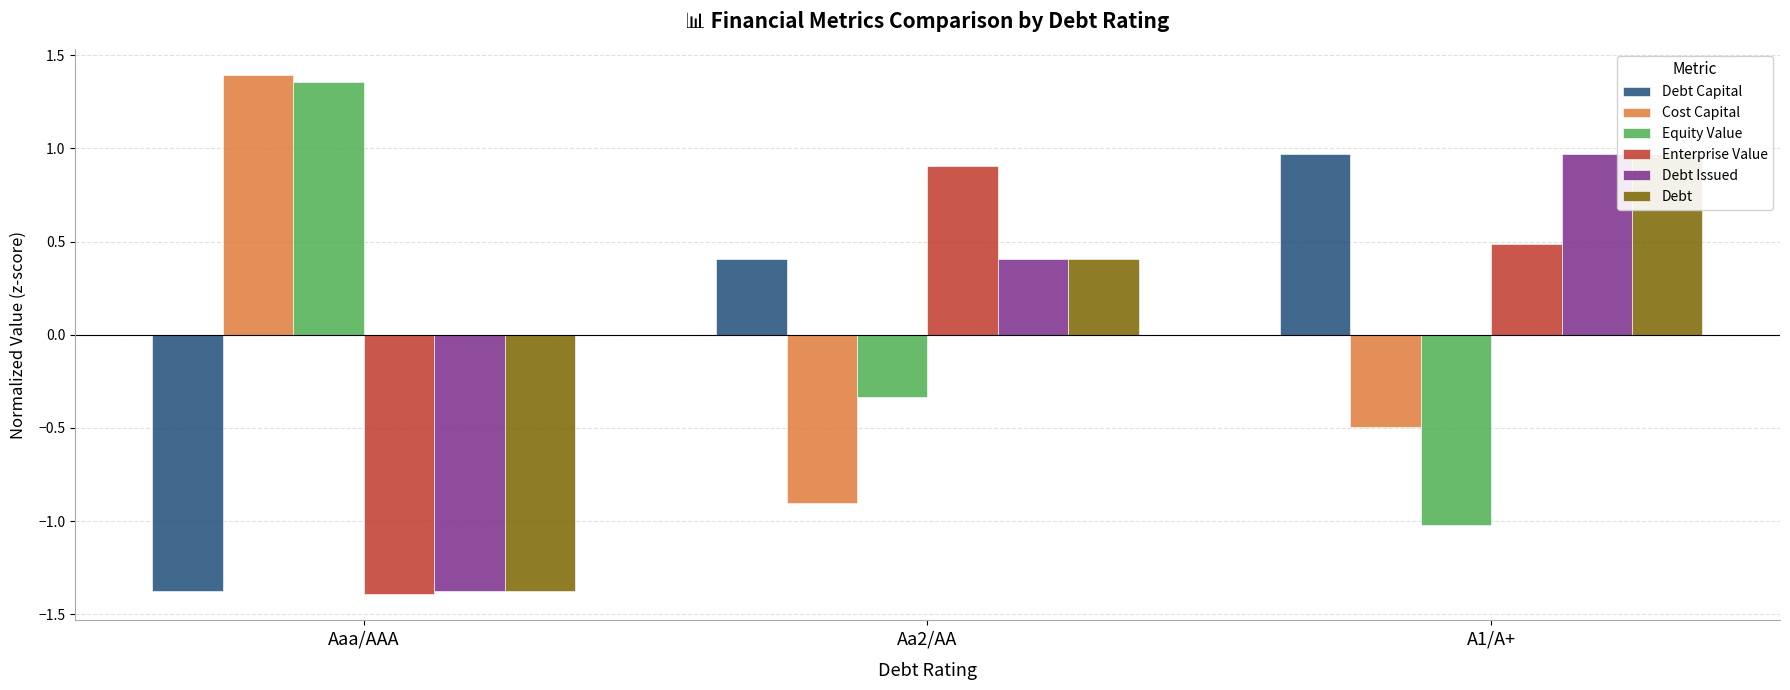

Which series has the widest spread of values?

Equity Value